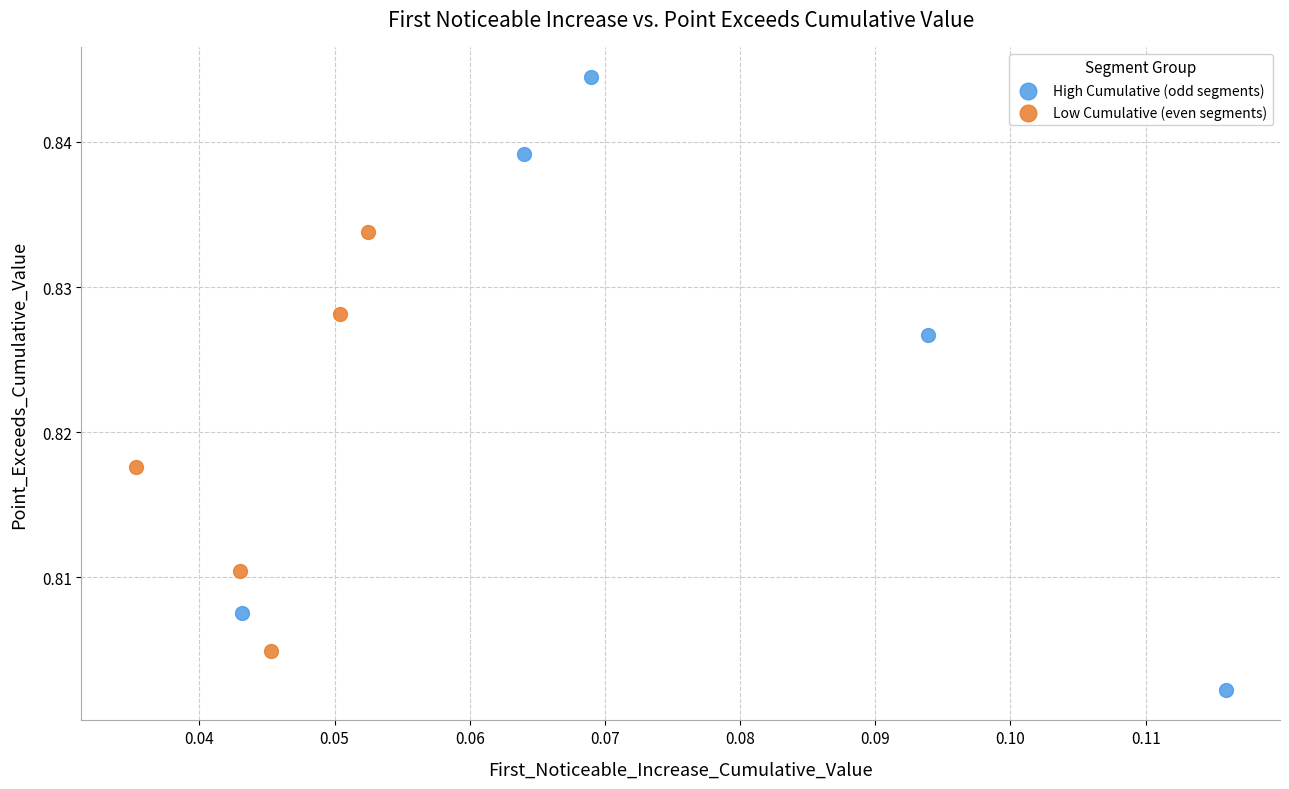

Which series reaches the minimum Y coordinate?

High Cumulative (odd segments)